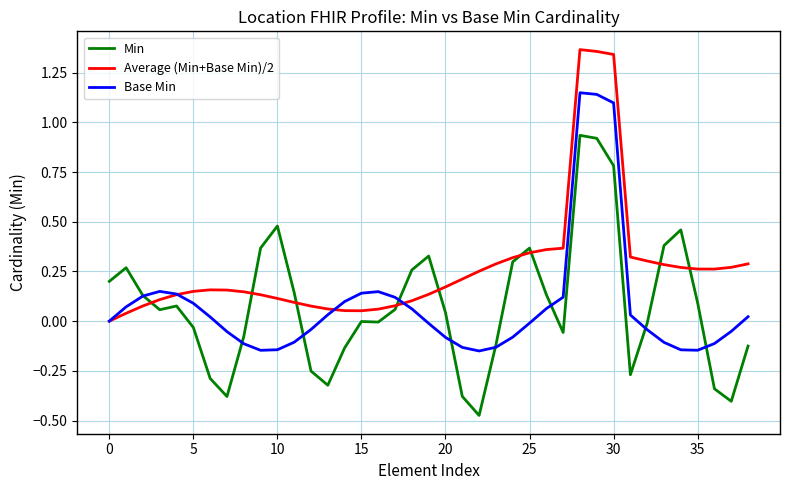

List the series in order of their peak value, highest first.

Average (Min+Base Min)/2, Base Min, Min